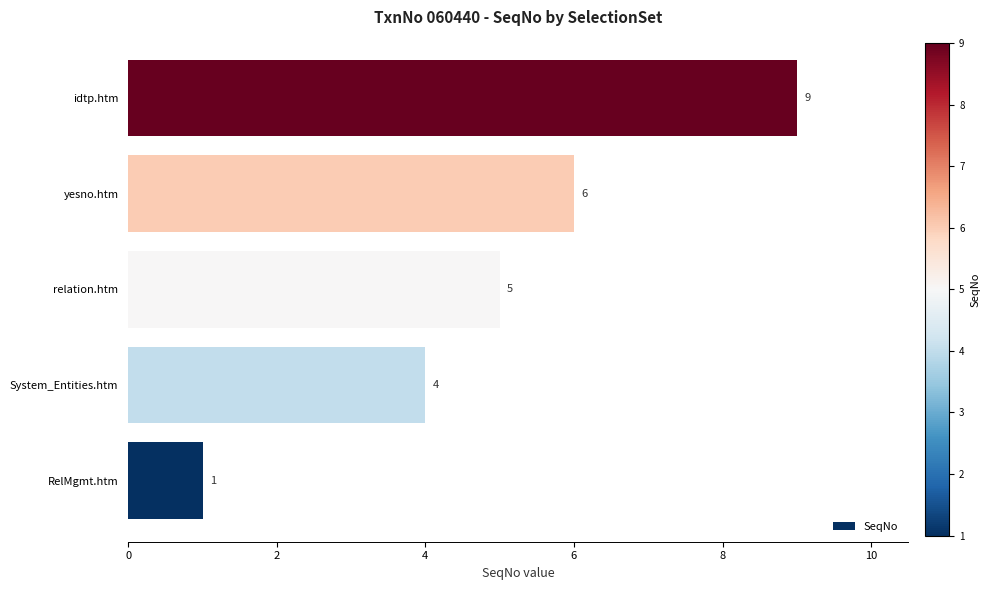

Reading bottom to top, what are all the values shown in this chart?

1	4	5	6	9